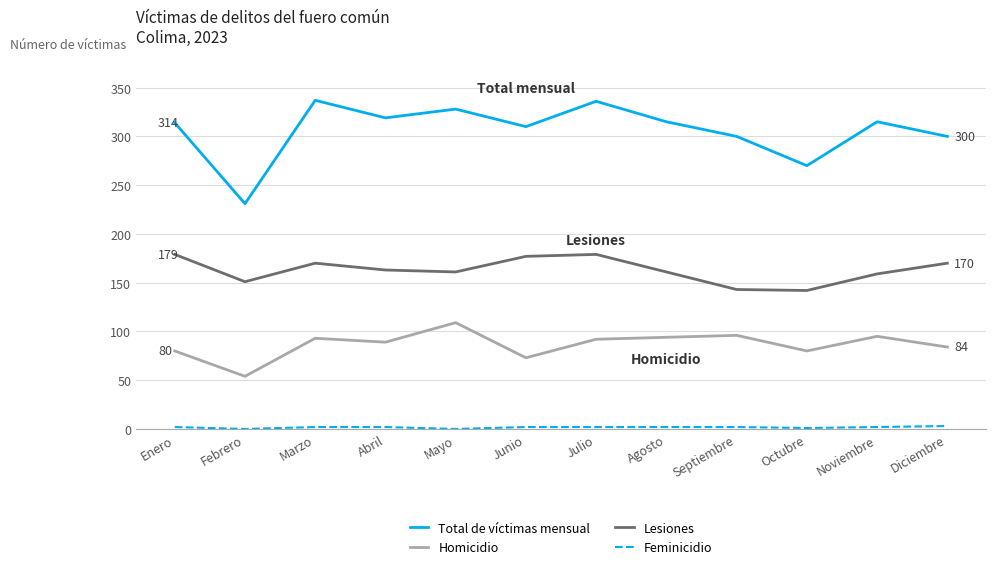

Which series has the widest spread of values?

Total de víctimas mensual